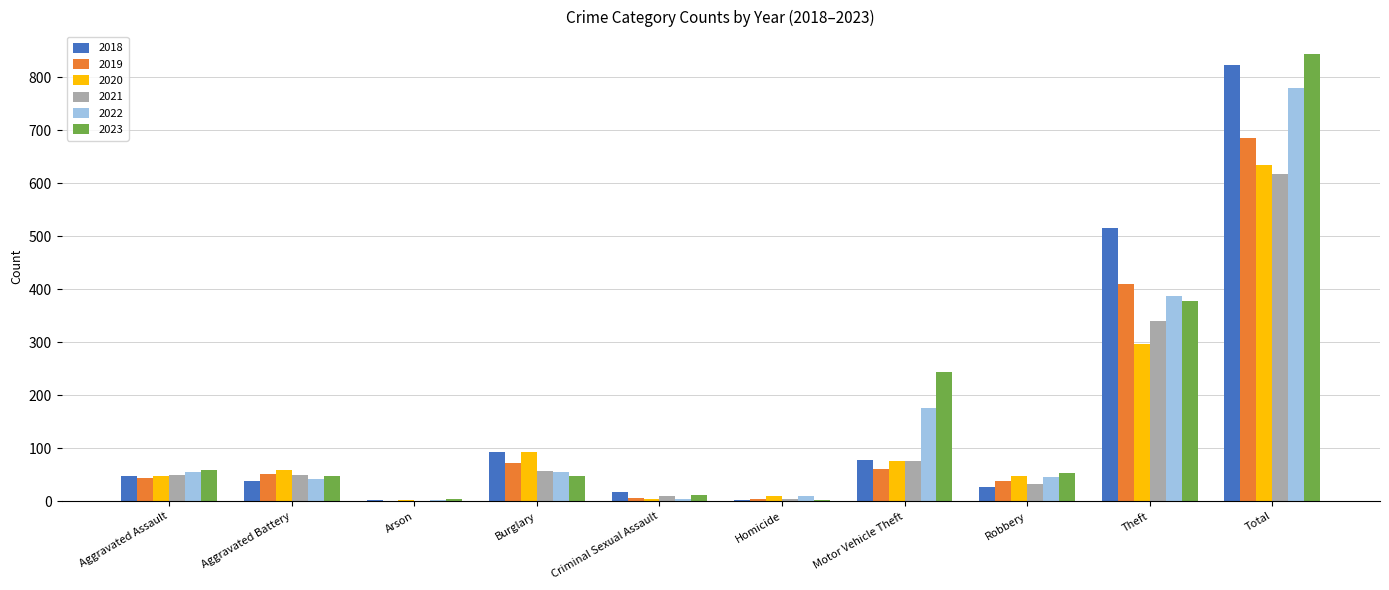

Is the value of 2022 at Aggravated Battery greater than the value of 2019 at Criminal Sexual Assault?

Yes